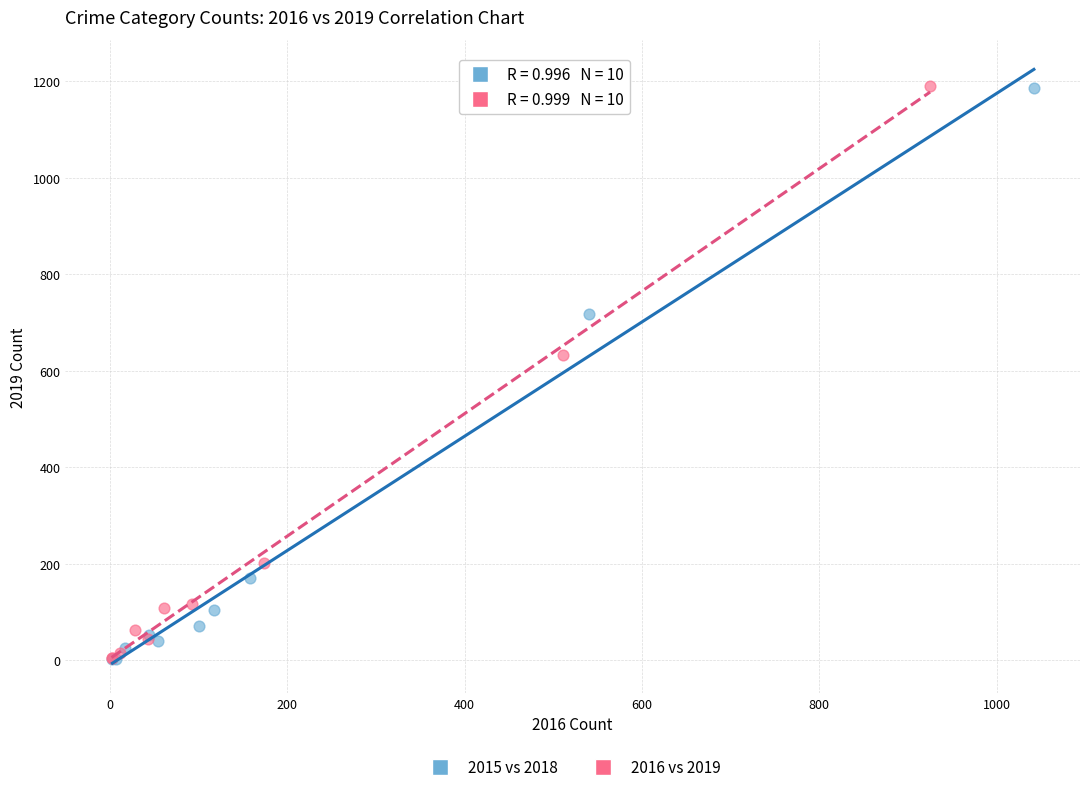

Which series has the largest Y range (max minus min)?

2016 vs 2019